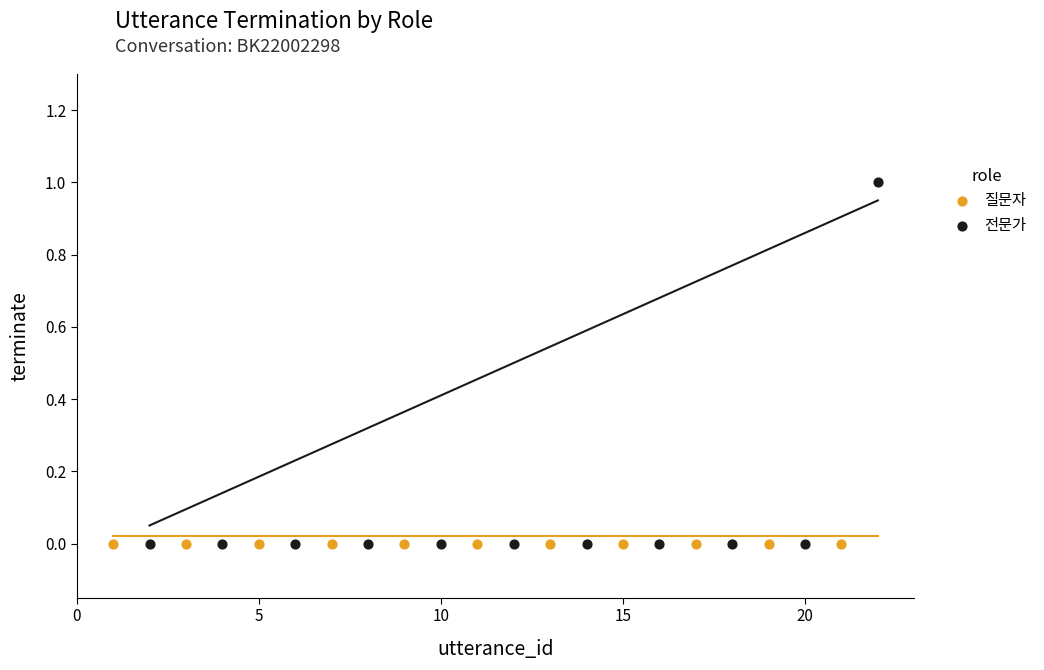

Which series contains the highest Y value?

전문가